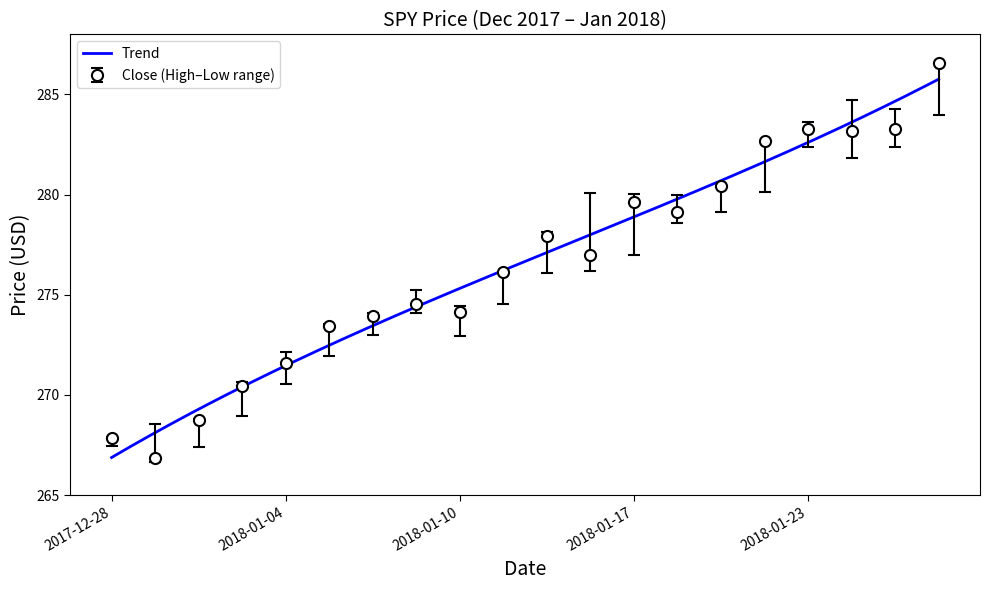

What is the minimum value for Low?

266.6